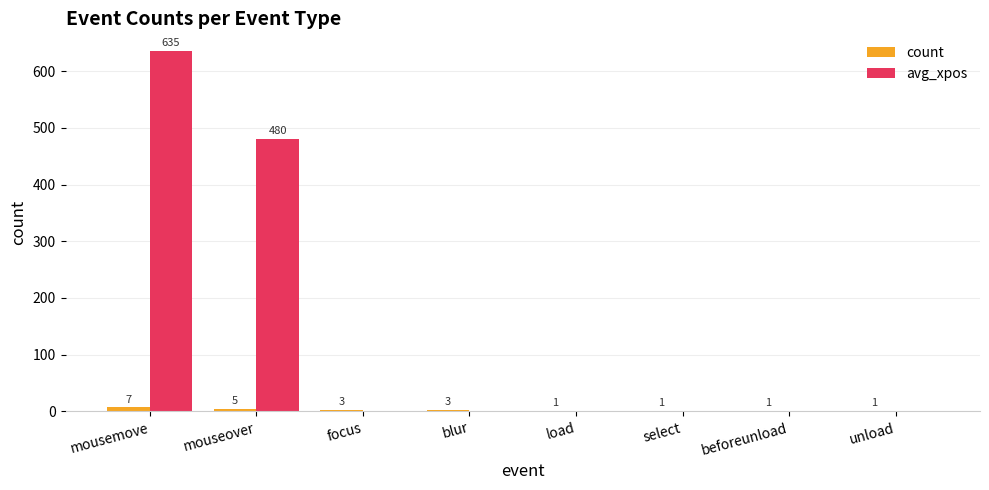

How many groups of bars are there?

8